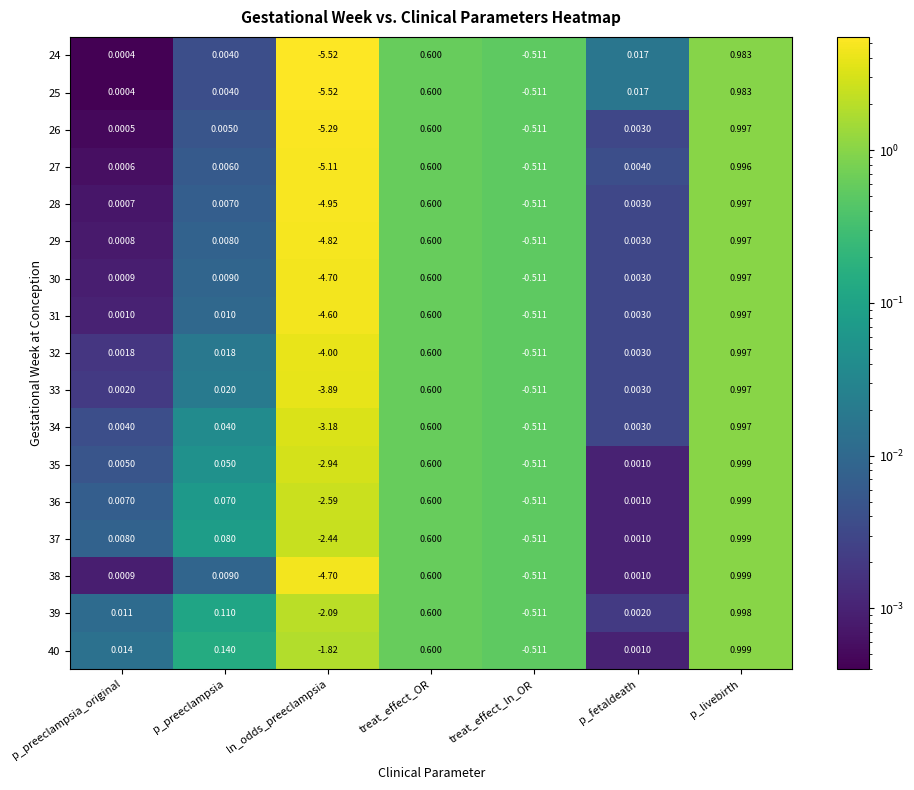

How many series are shown in this chart?

17